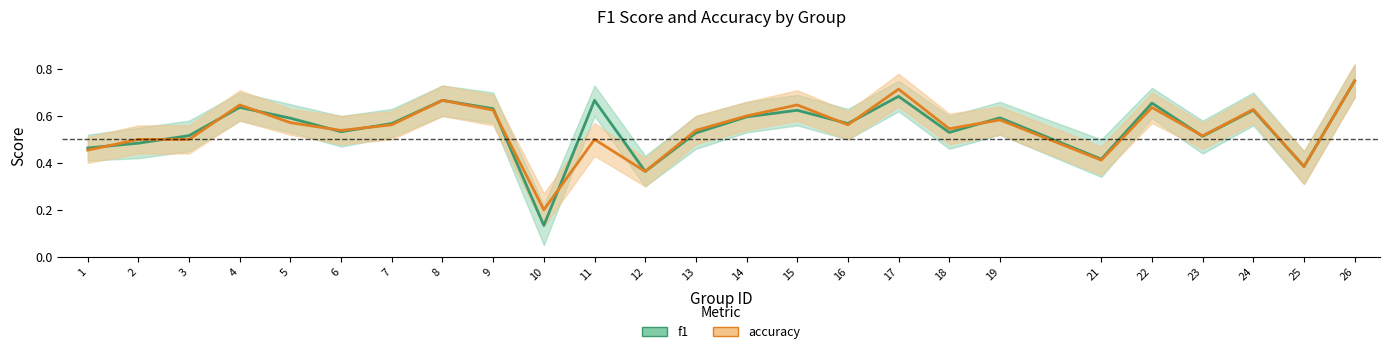

In accuracy, how many points are lower than both neighbors (excluding endpoints)?

8